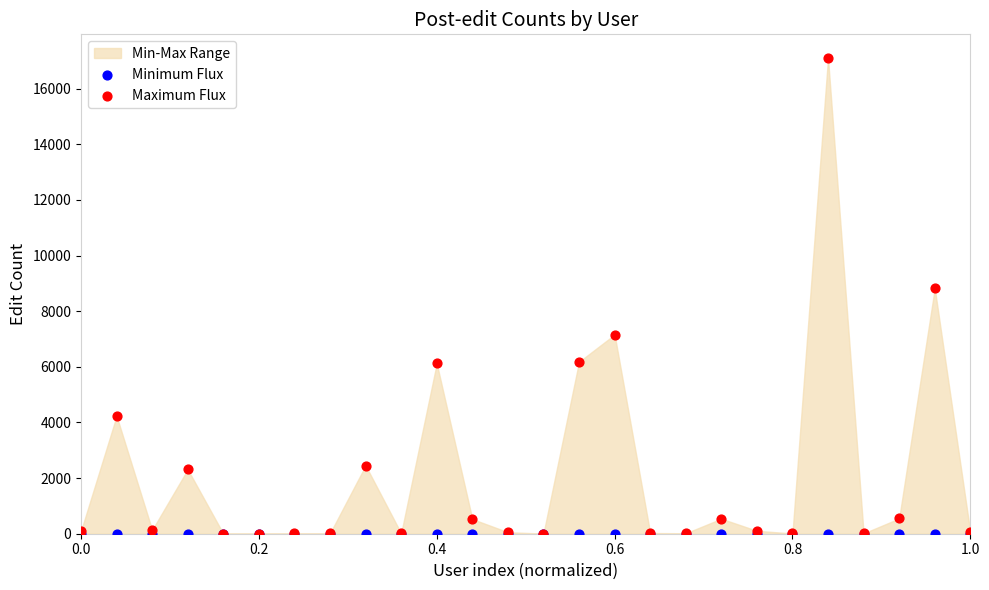

Across all series, what Y value is closest to 8549?

8821